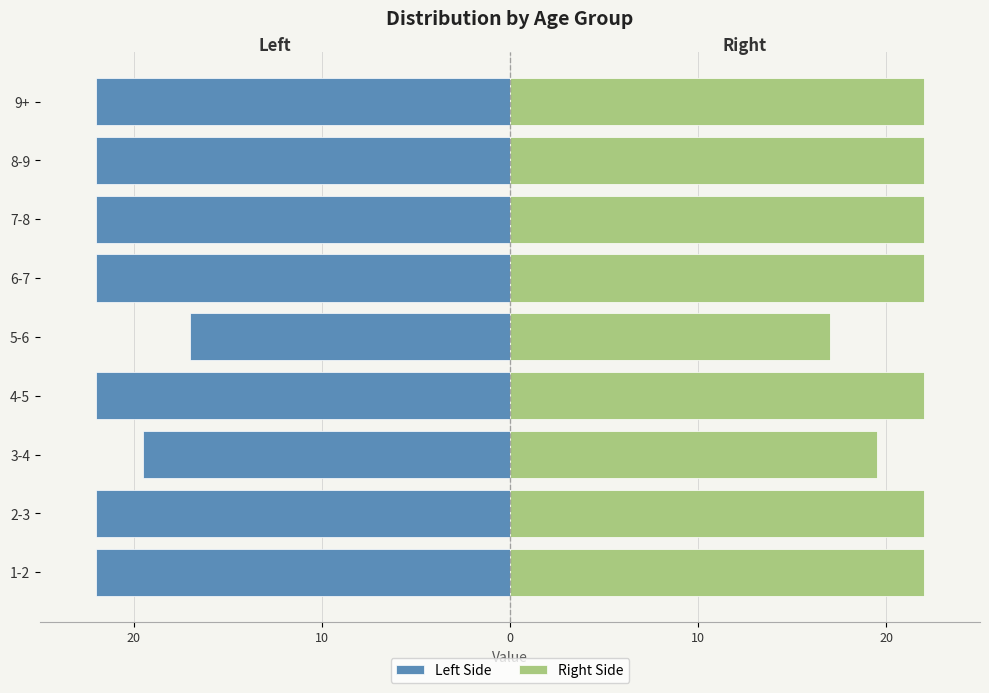

Does the chart contain any negative values?

Yes